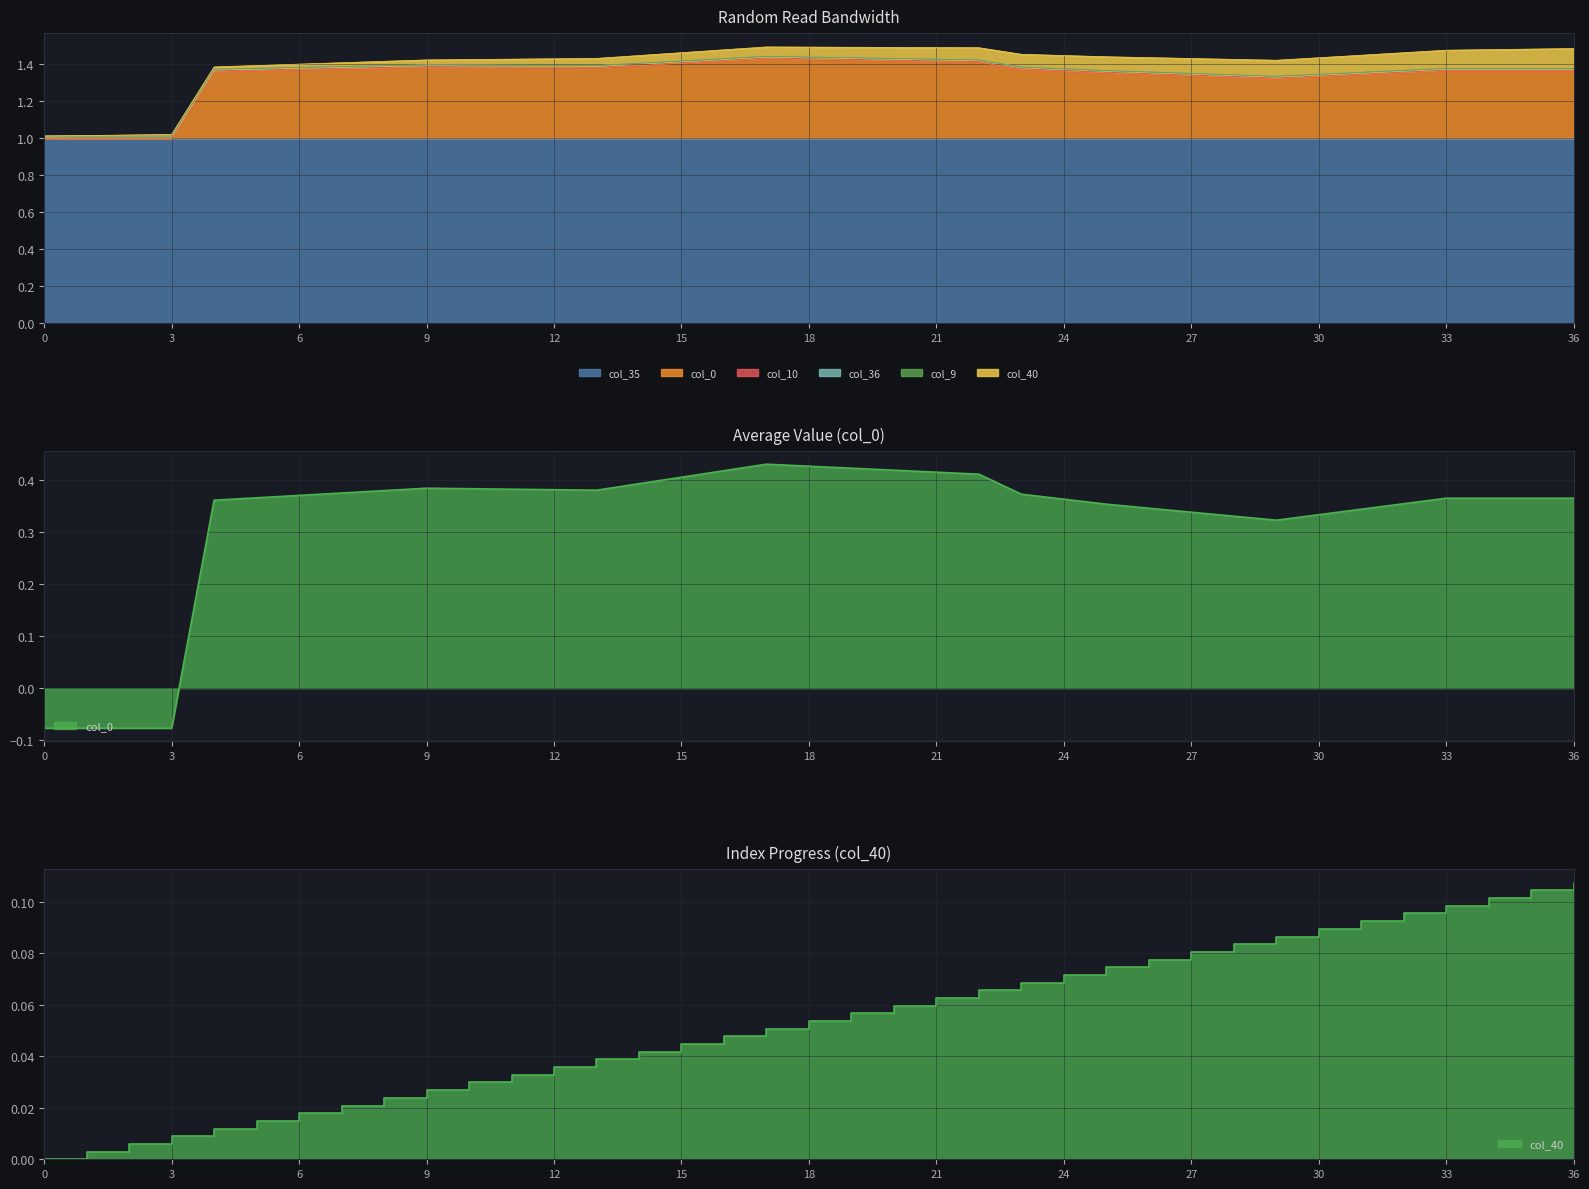

True or false: col_40 and col_36 cross at least once.

False